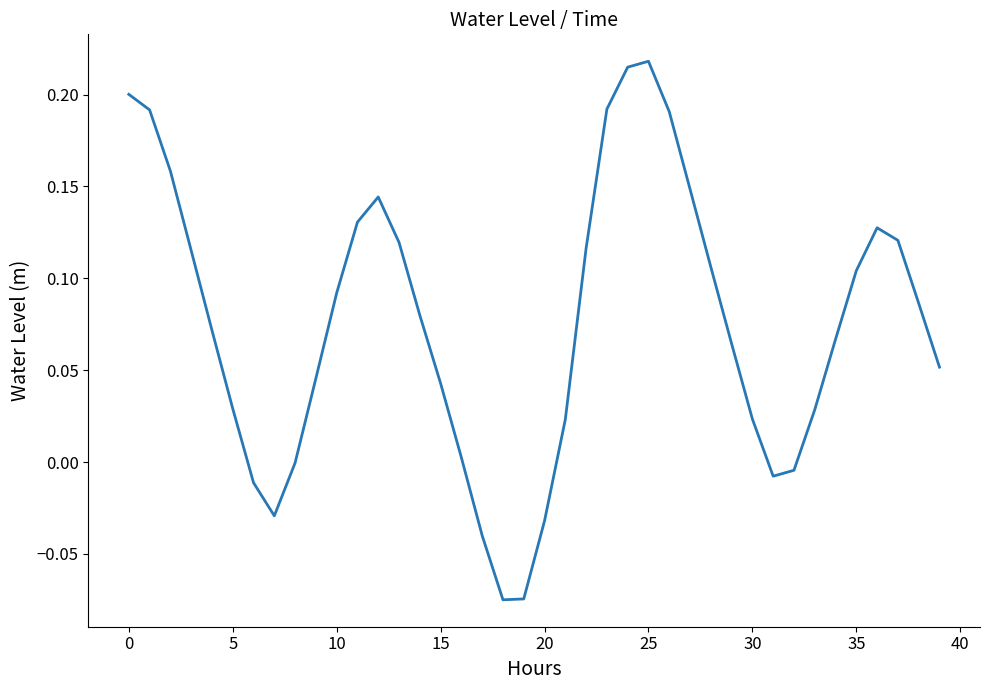

Does the chart have visible grid lines?

No